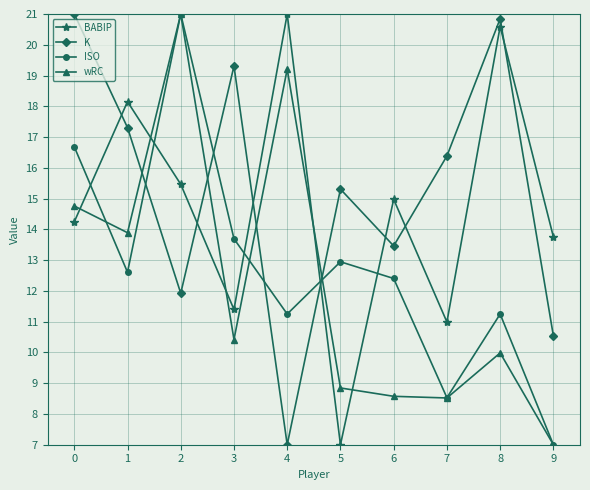

What is the difference between the highest and lowest values at 1?

5.5